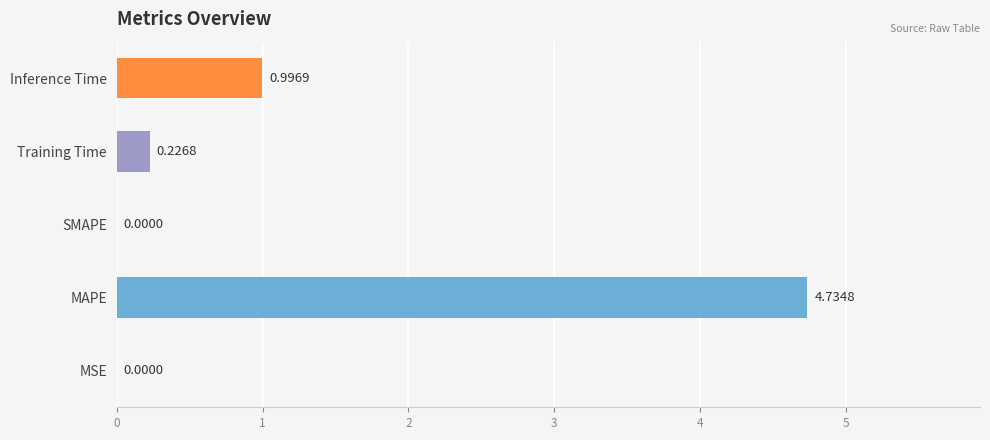

Count the number of categories in the chart.

5